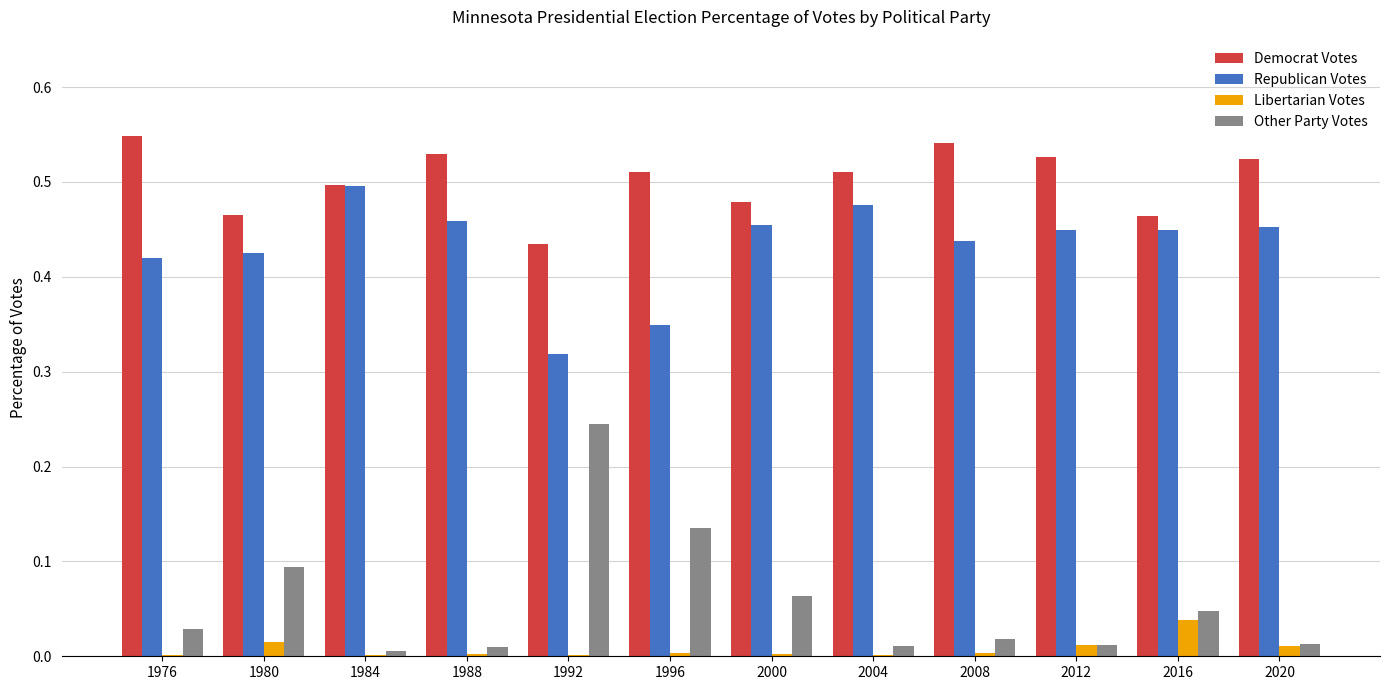

What is the sum of all Democrat Votes values?

6.0